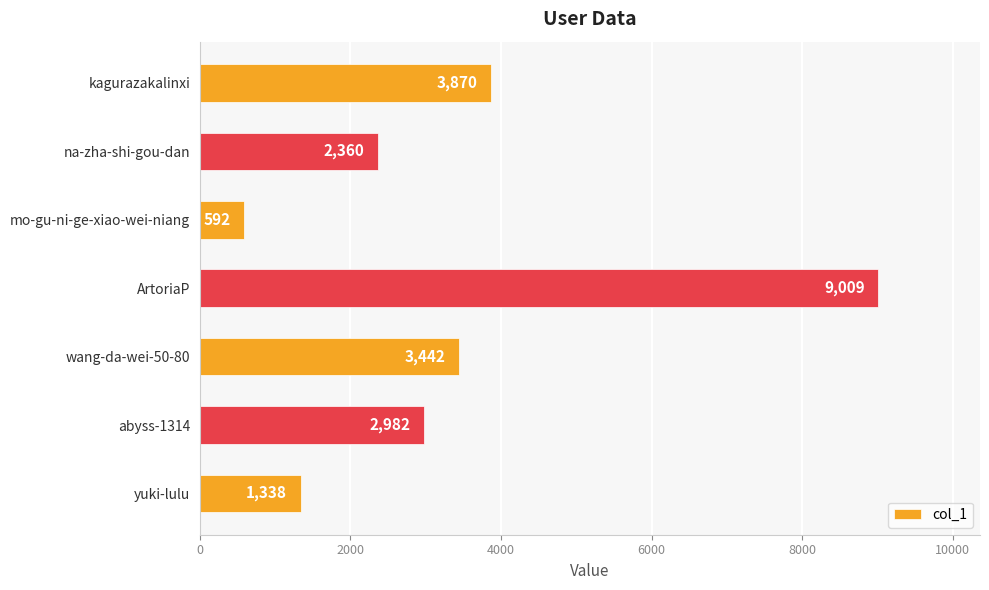

Between kagurazakalinxi and na-zha-shi-gou-dan, which is larger?

kagurazakalinxi